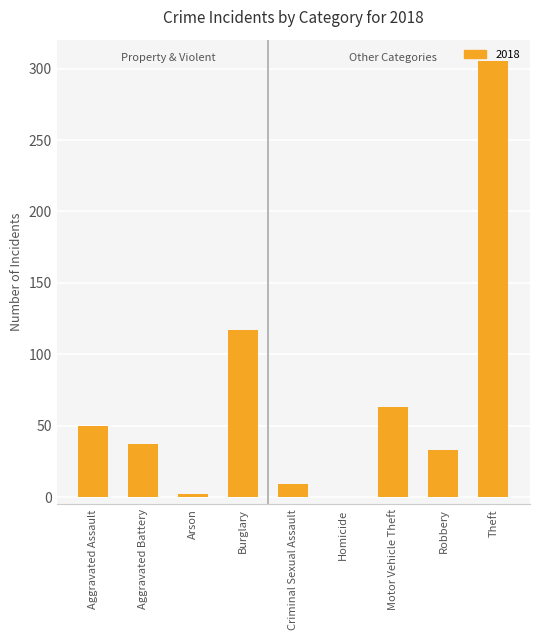

What is the sum of the values at Robbery and Homicide?

33